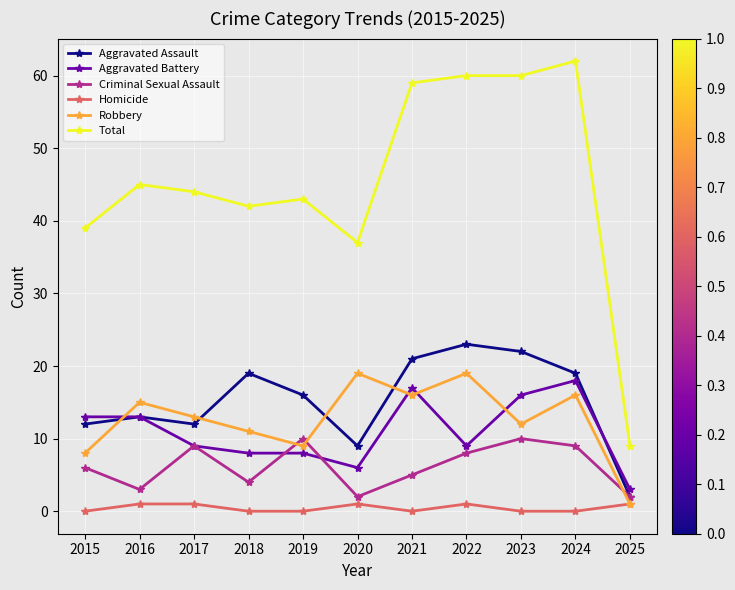

True or false: Aggravated Battery has a value of 11 at 2024.

False